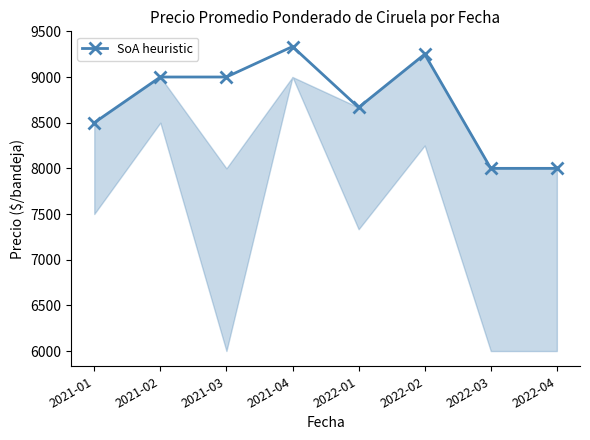

What is the difference between the second highest and minimum values?

1250.0